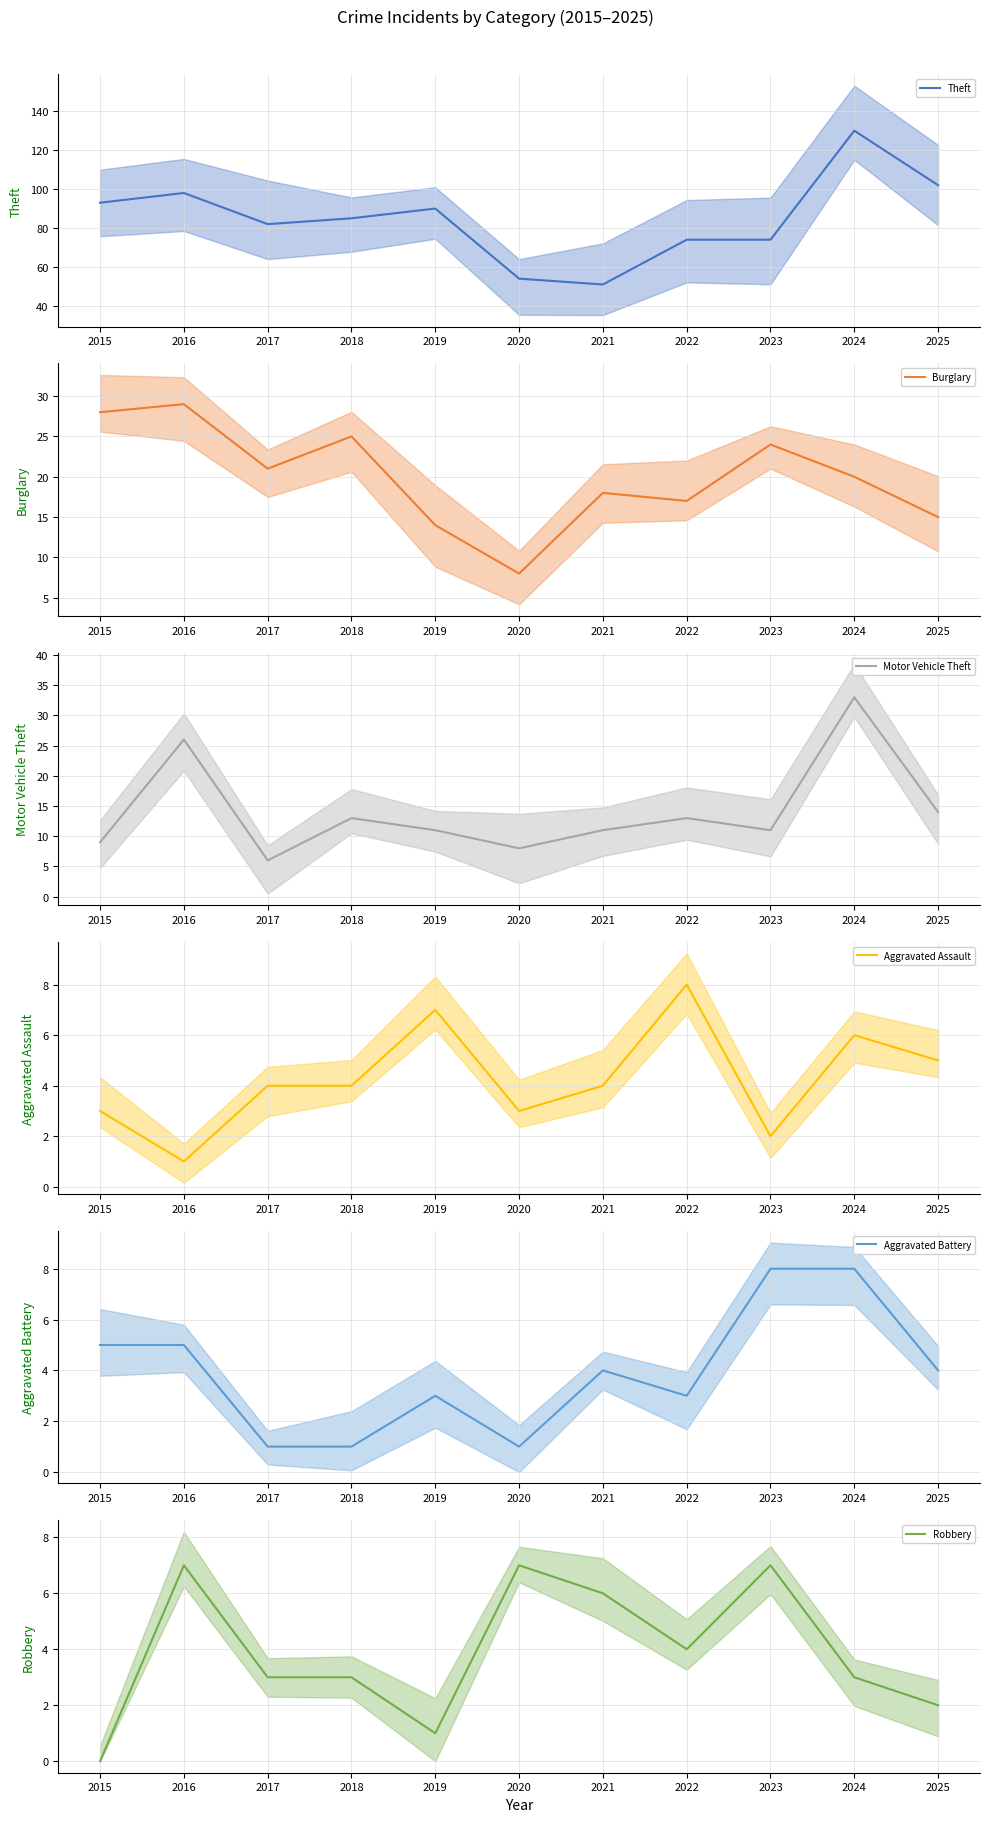

True or false: Burglary and Robbery intersect in this chart.

False